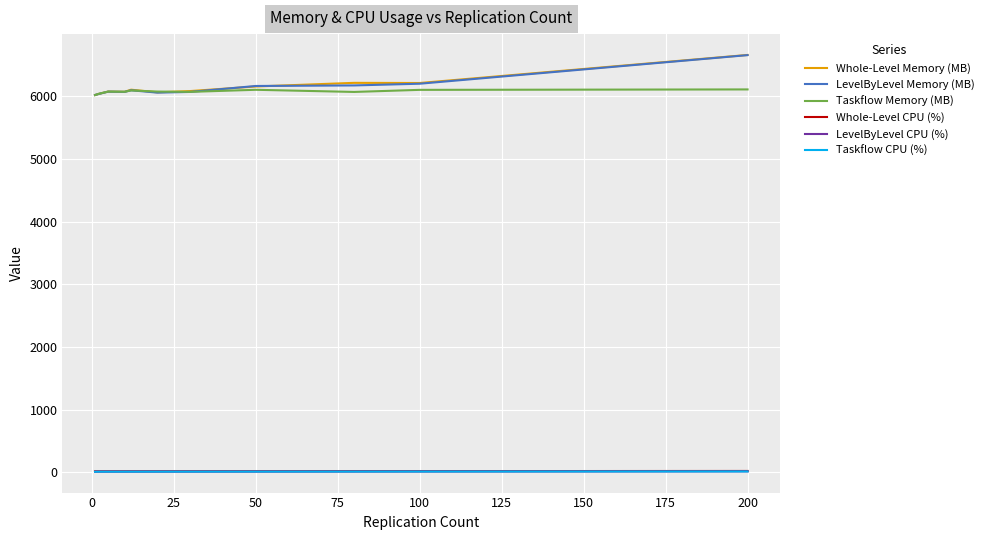

What is the difference between the maximum and minimum values in the Whole-Level CPU (%) series?

5.7